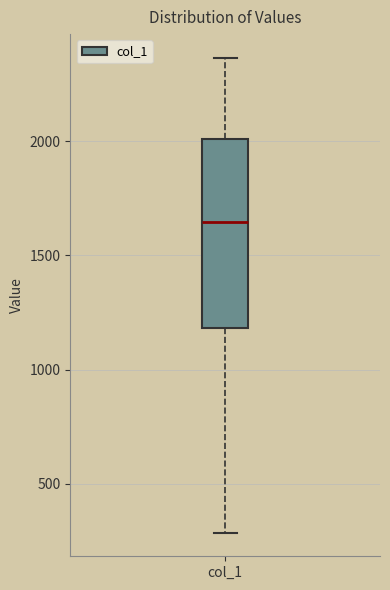

Where does the median line of the box for col_1 sit on the y-axis? The values are not printed on the chart, so give them approximately, as read against the axis.

1650